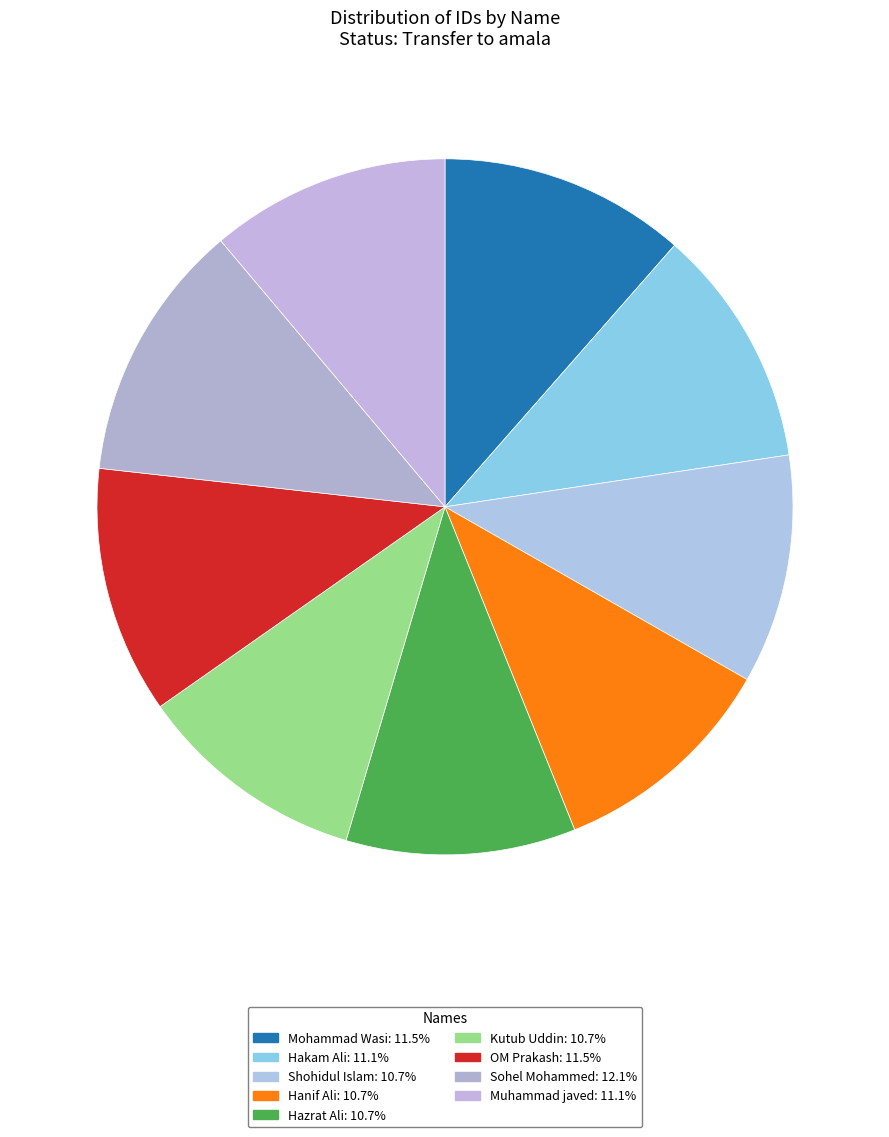

What percentage is the Hazrat Ali slice, to the nearest percent?

11%